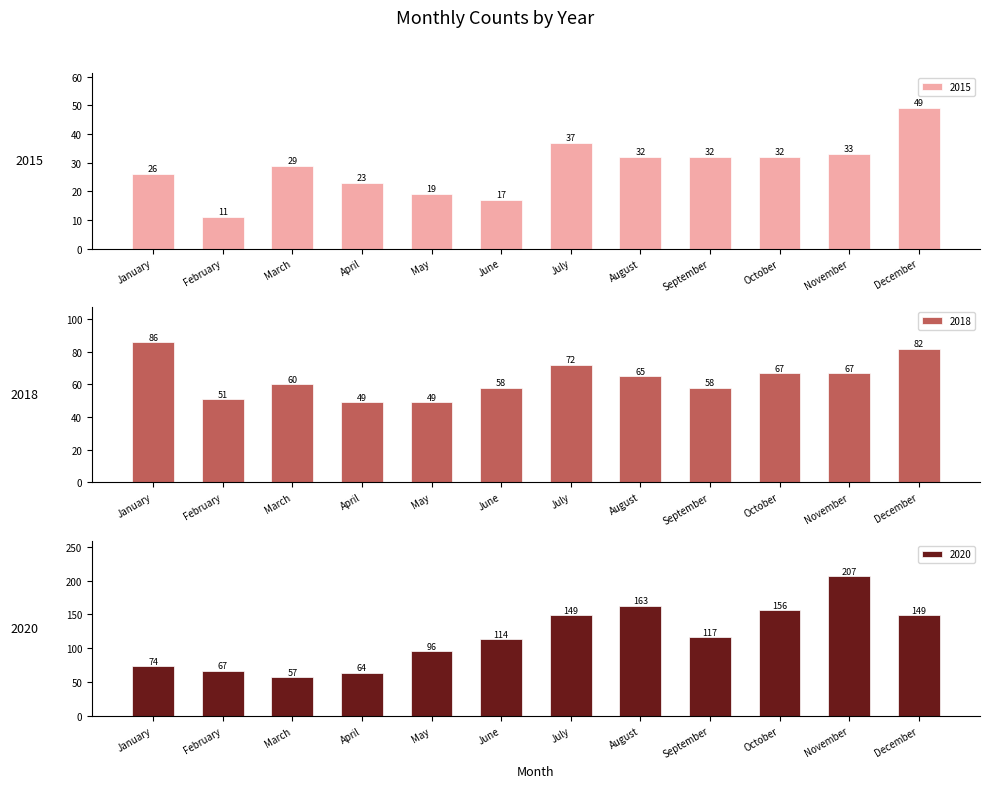

True or false: 2020 has a value of 26 at January.

False